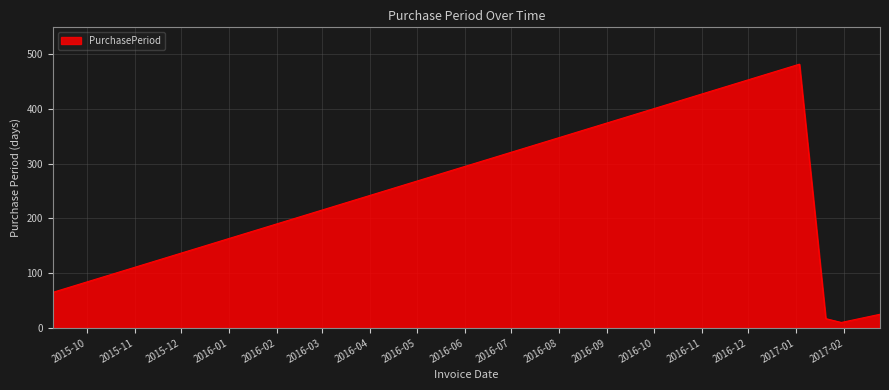

True or false: there are more than 2 points higher than both neighbors.

False